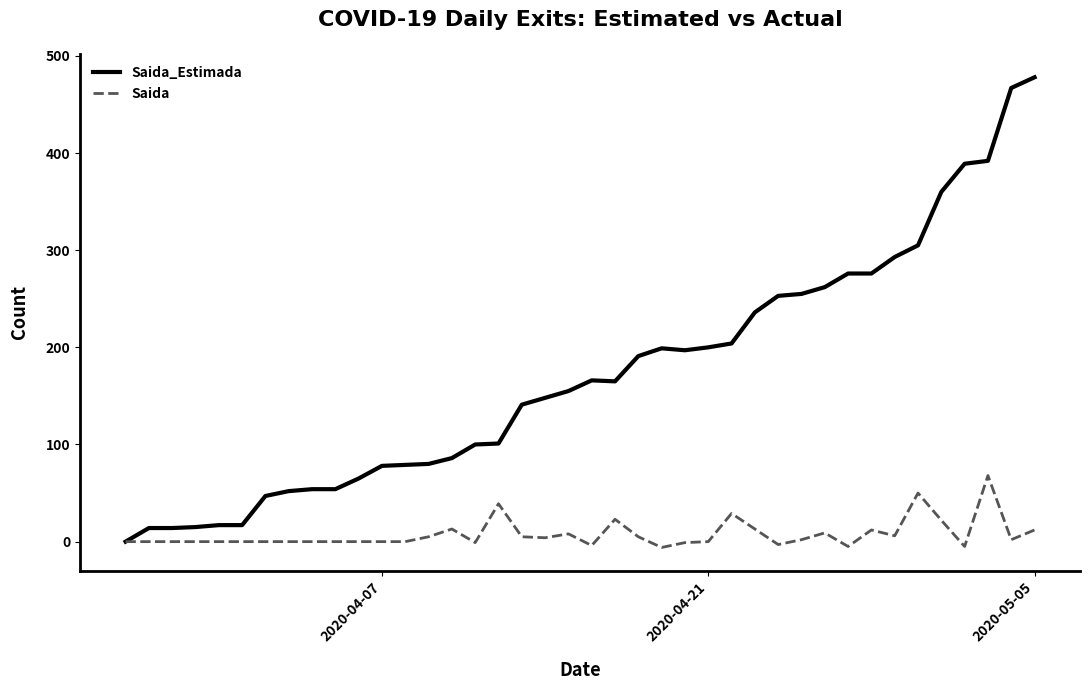

Rank the series by their maximum value, from highest to lowest.

Saida_Estimada, Saida